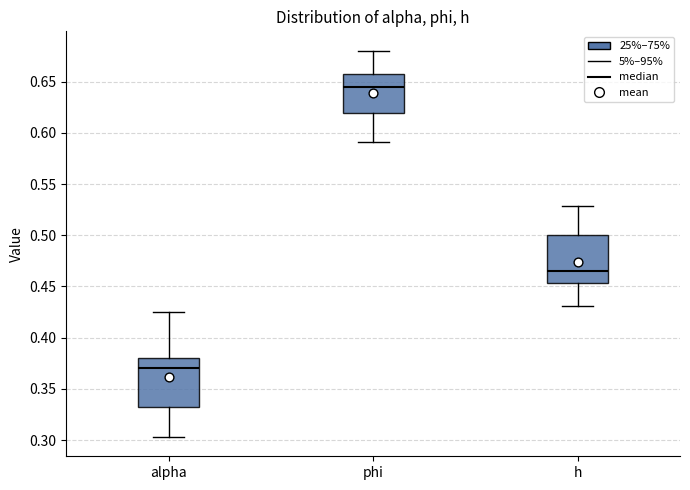

Reading left to right, transcribe this box plot: for each box, give where its median line is, the range the box spans, and where its two whiskers end, as read against the y-axis. The values are not printed on the chart, so give them approximately, as read against the axis.

alpha: median 0.370, box 0.330 to 0.380, whiskers 0.305 to 0.425
phi: median 0.645, box 0.620 to 0.660, whiskers 0.590 to 0.680
h: median 0.465, box 0.455 to 0.500, whiskers 0.430 to 0.530